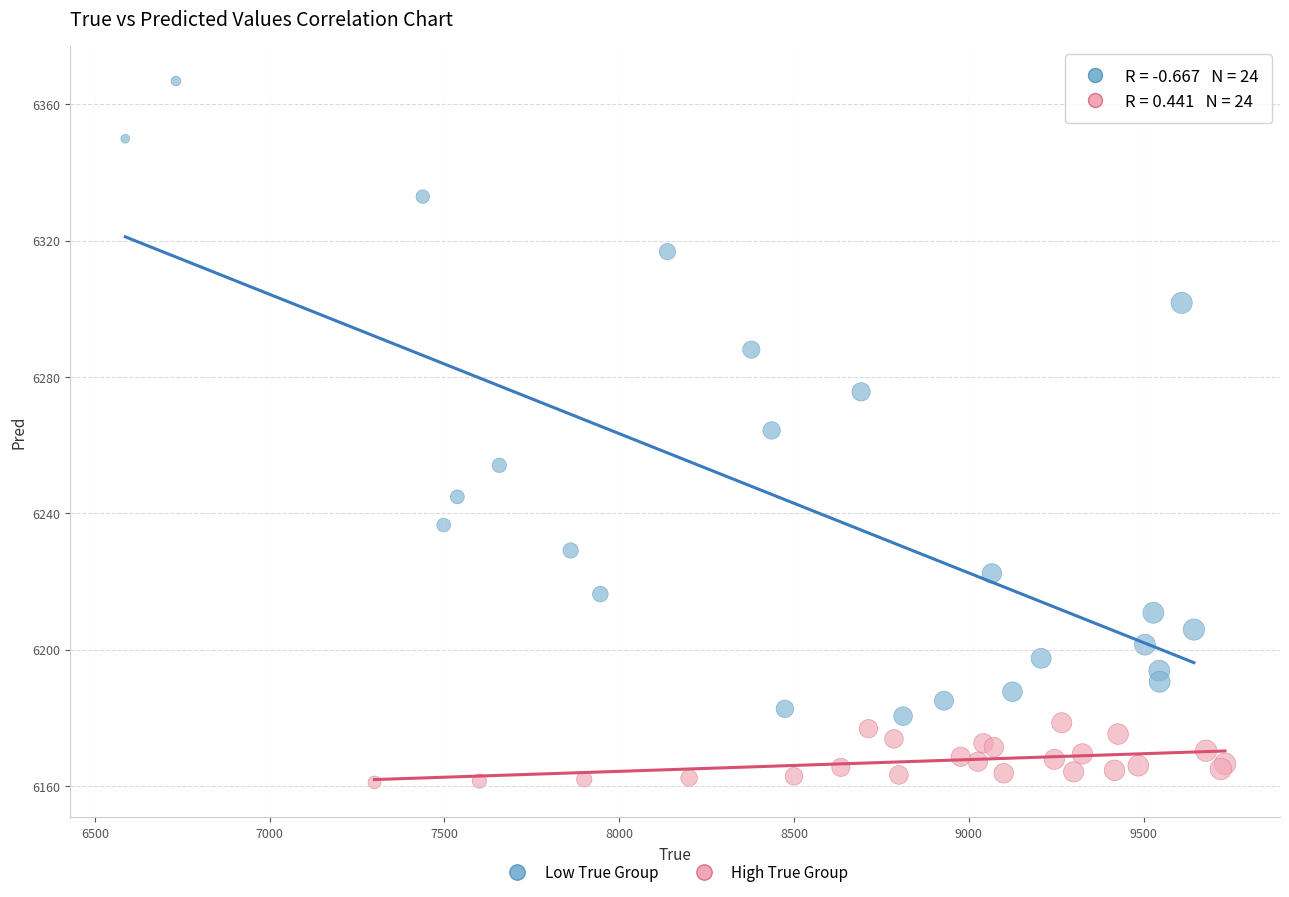

Which series reaches the minimum Y coordinate?

High True Group